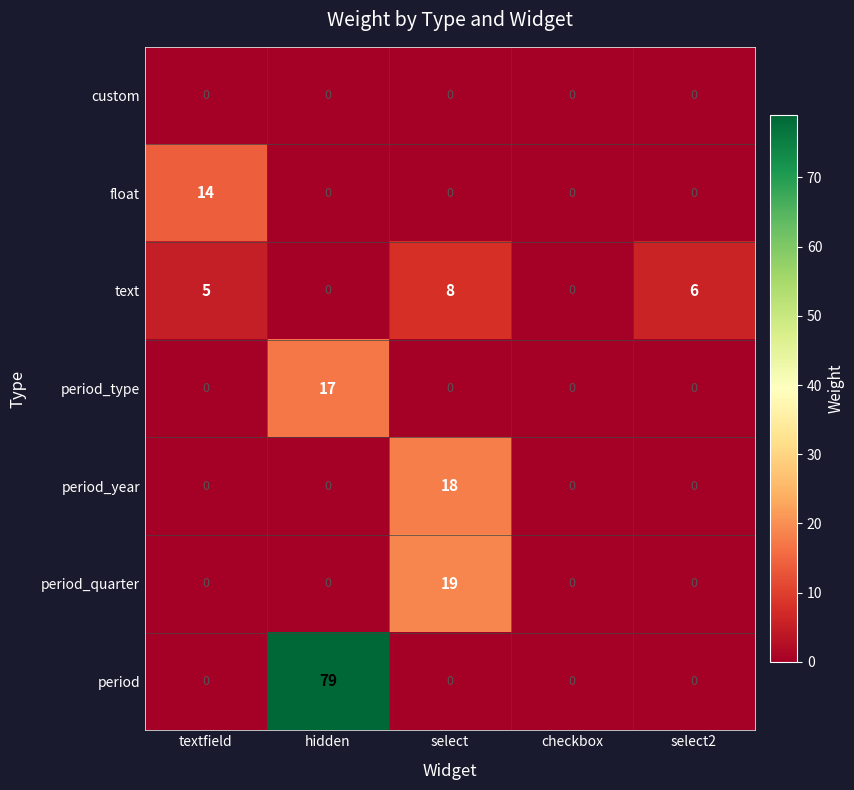

Which label corresponds to the largest value in the chart?

hidden